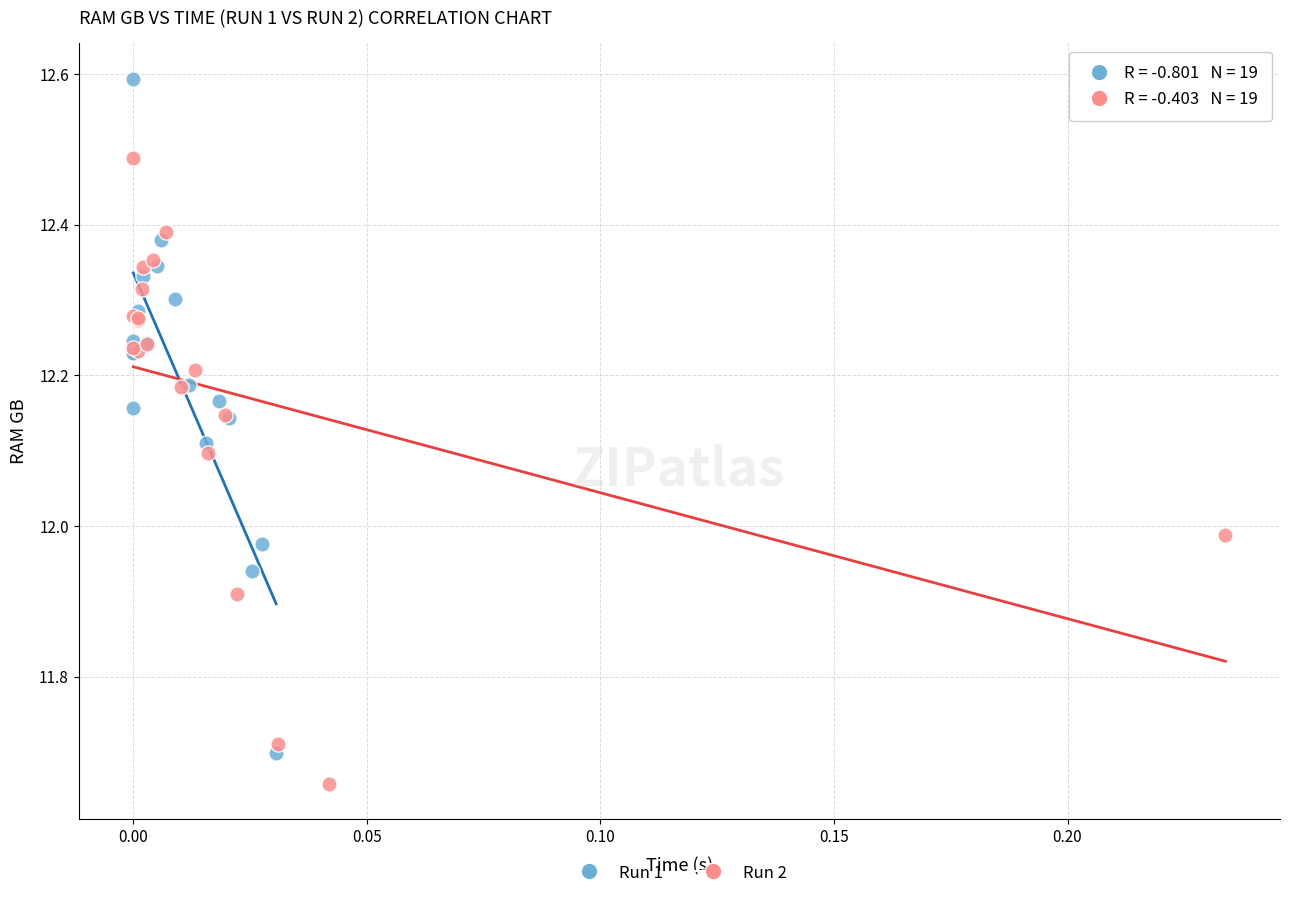

What are all the series names shown in the legend?

Run 1, Run 2